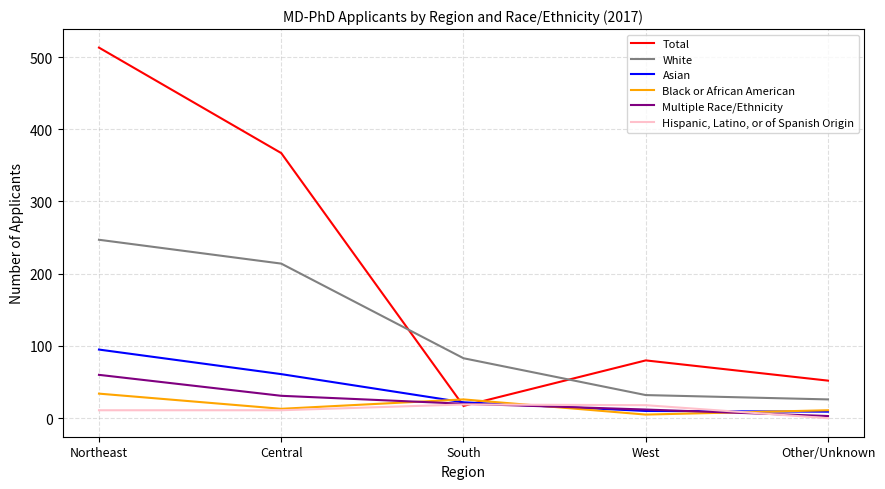

Which series has the largest range (max minus min)?

Total